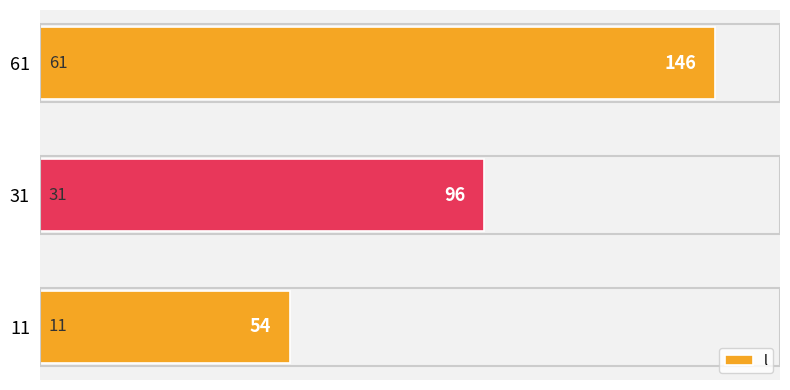

How many series are shown in this chart?

1